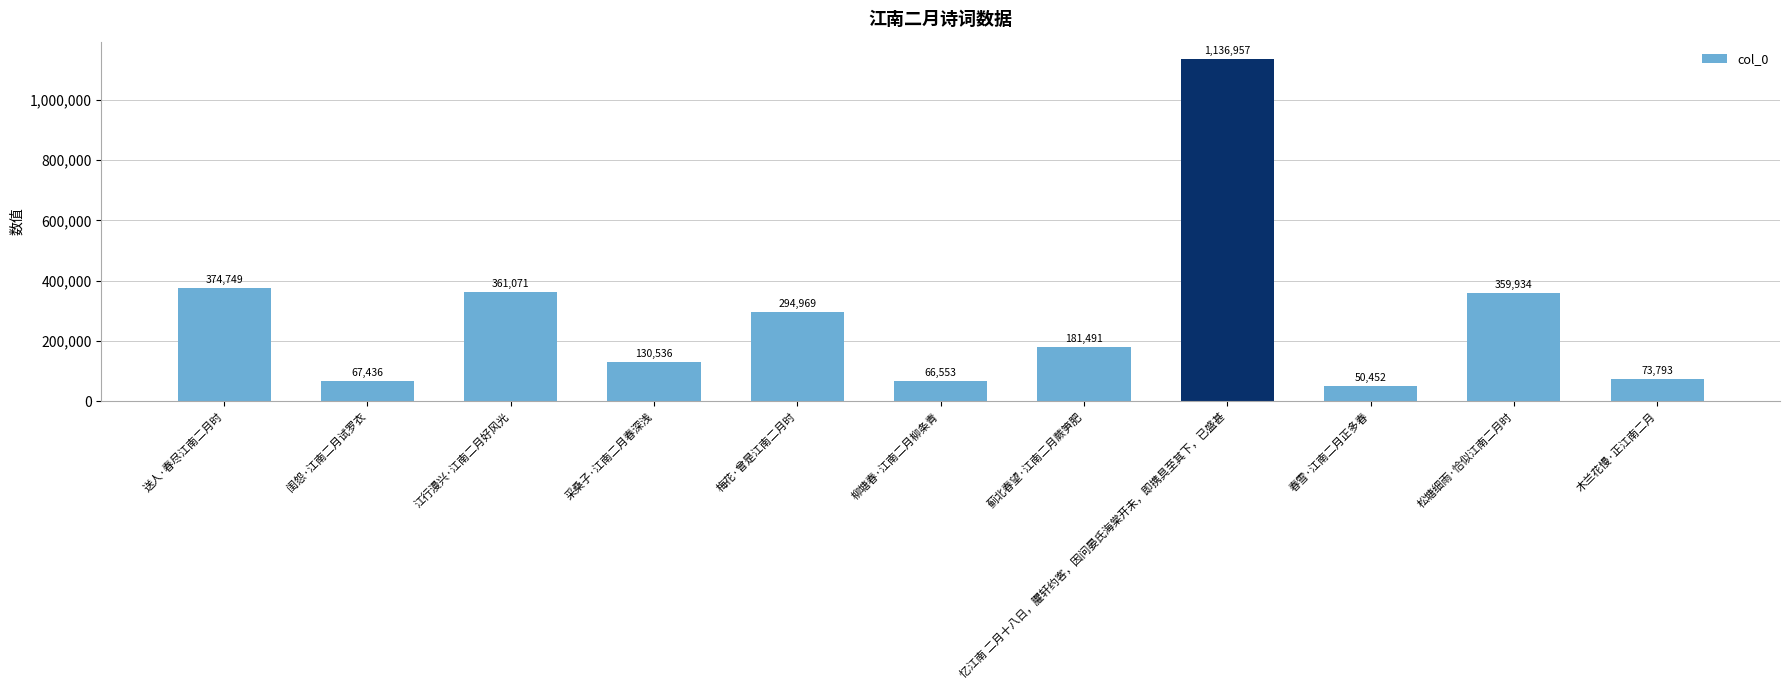

What is the difference between the maximum and minimum values?

1086505